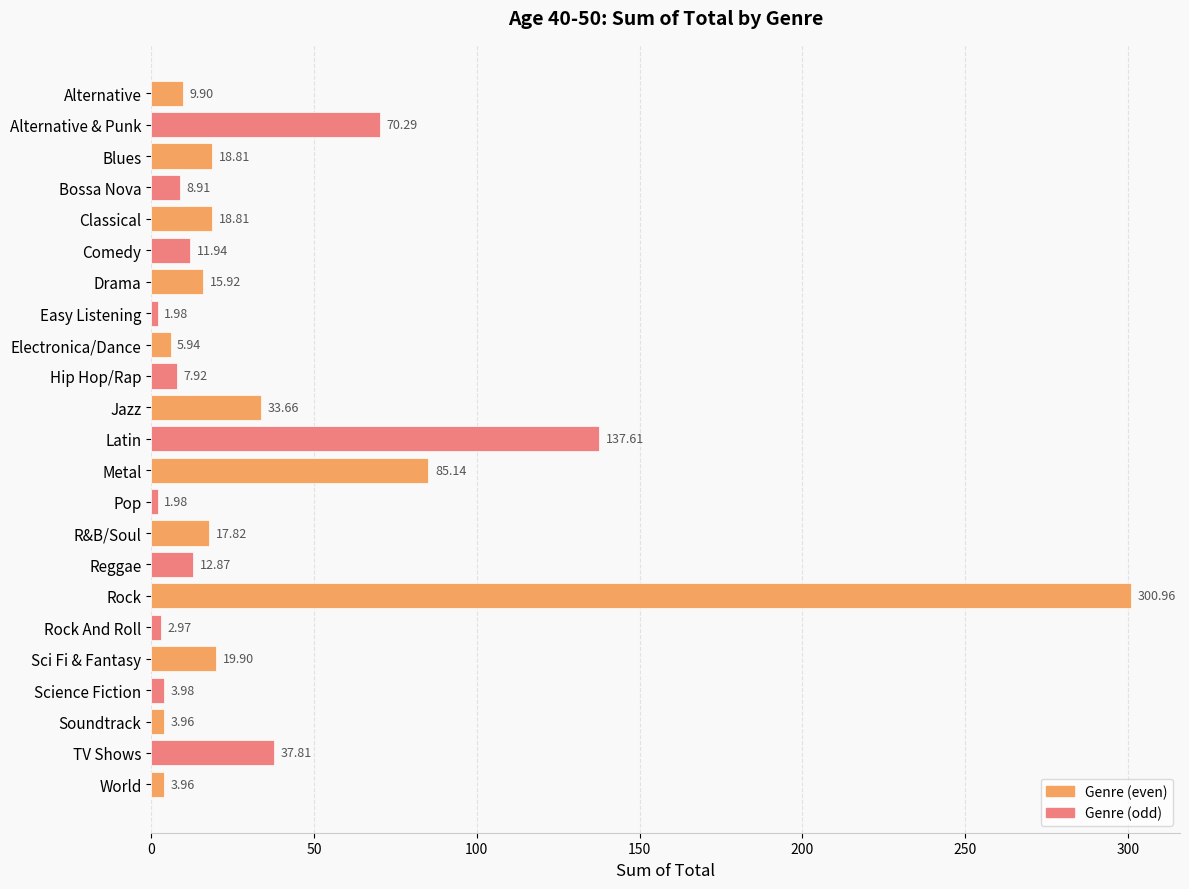

What is the label of the 17th bar from the top?

Rock